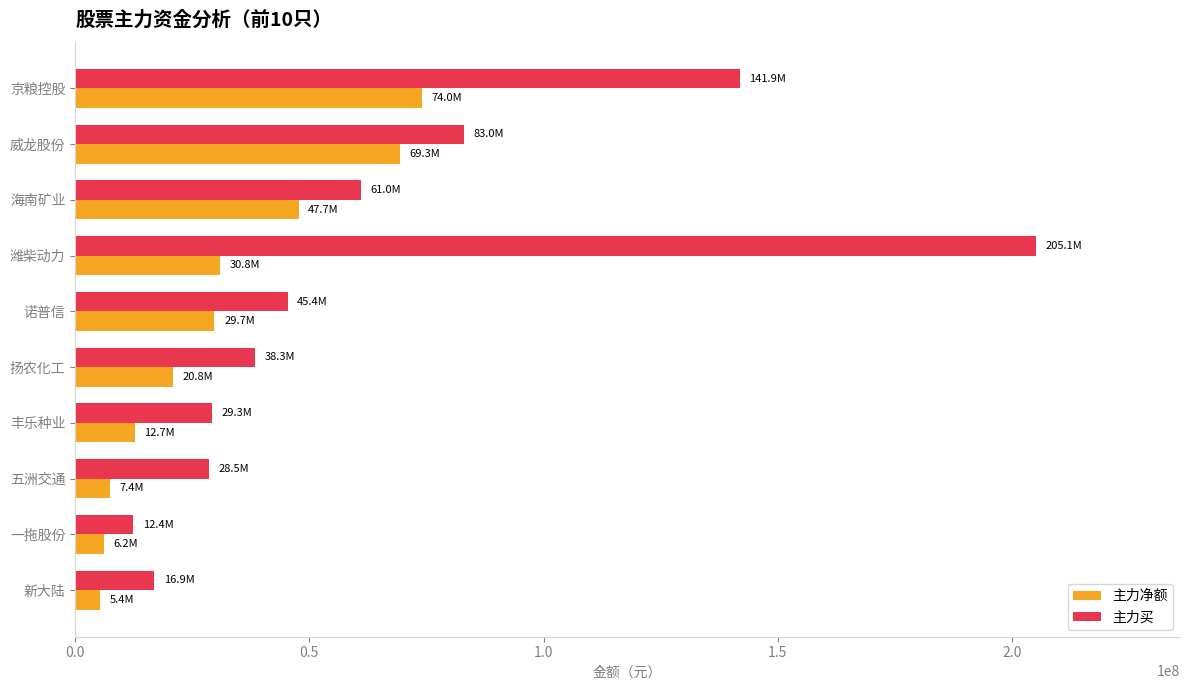

What is the difference between the second highest and minimum values in the 主力净额 series?

63942410